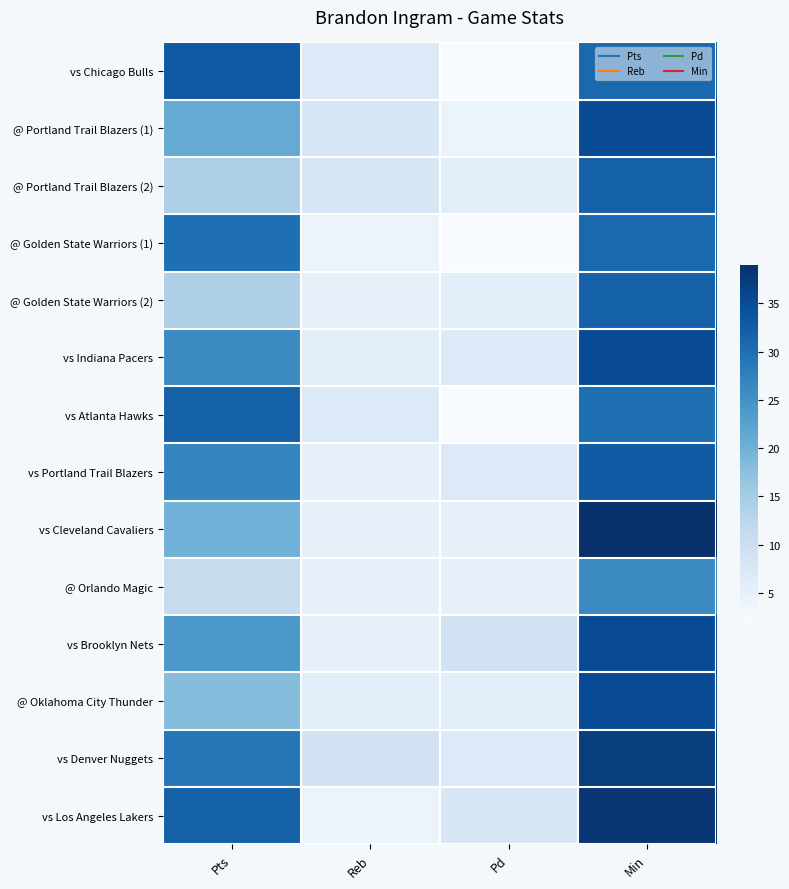

Reading right to left, extract all data points from this chart.

vs Chicago Bulls: Min=31	Pd=2	Reb=7	Pts=33
@ Portland Trail Blazers (1): Min=35	Pd=4	Reb=8	Pts=21
@ Portland Trail Blazers (2): Min=32	Pd=6	Reb=8	Pts=14
@ Golden State Warriors (1): Min=31	Pd=2	Reb=4	Pts=30
@ Golden State Warriors (2): Min=32	Pd=6	Reb=5	Pts=14
vs Indiana Pacers: Min=35	Pd=7	Reb=6	Pts=26
vs Atlanta Hawks: Min=30	Pd=2	Reb=7	Pts=32
vs Portland Trail Blazers: Min=33	Pd=7	Reb=5	Pts=27
vs Cleveland Cavaliers: Min=39	Pd=5	Reb=5	Pts=20
@ Orlando Magic: Min=26	Pd=5	Reb=5	Pts=11
vs Brooklyn Nets: Min=35	Pd=9	Reb=5	Pts=24
@ Oklahoma City Thunder: Min=35	Pd=6	Reb=6	Pts=18
vs Denver Nuggets: Min=37	Pd=7	Reb=9	Pts=29
vs Los Angeles Lakers: Min=38	Pd=8	Reb=4	Pts=32